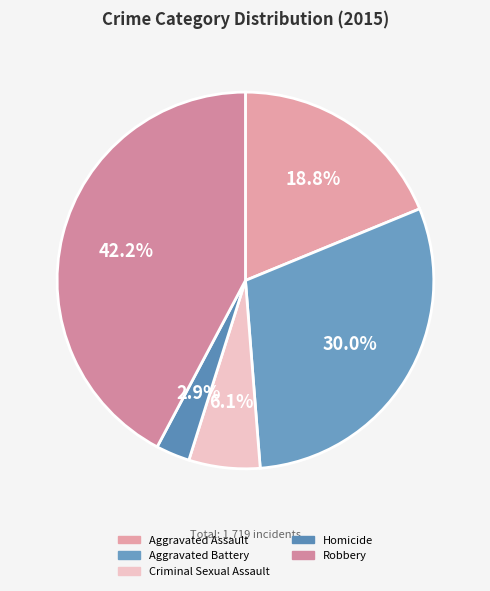

Is there a majority slice in this chart?

No